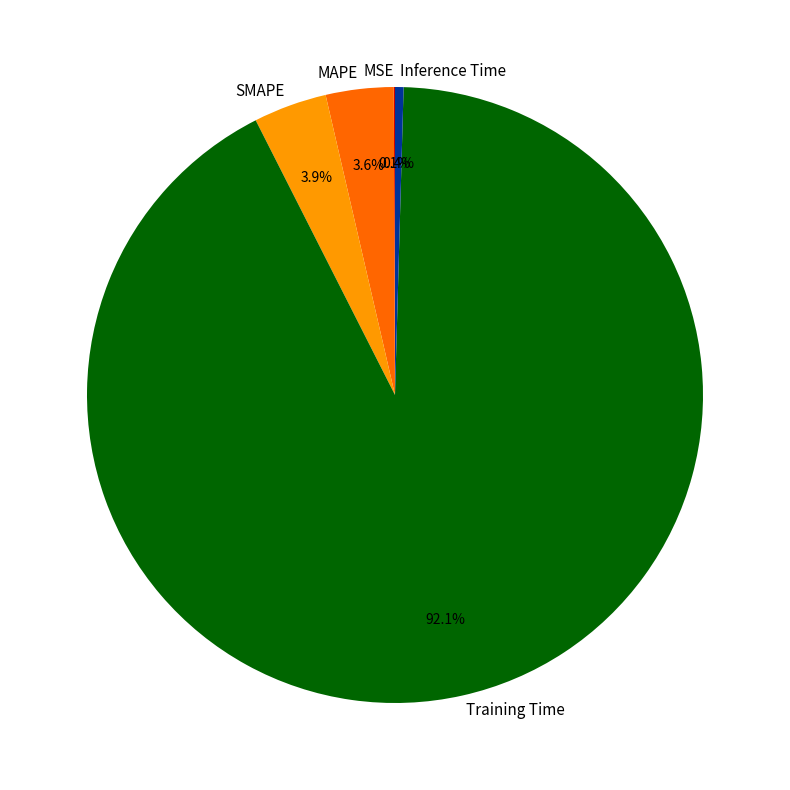

To the nearest percent, what is the difference between the largest and smallest slice percentages?

92%